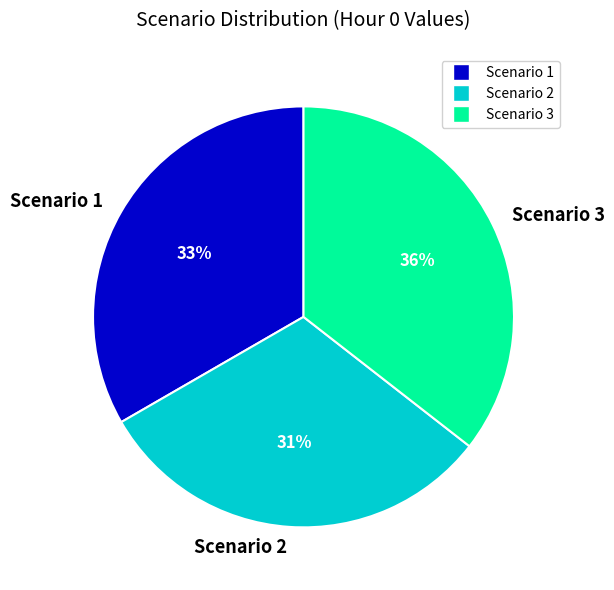

Combined, do Scenario 3 and Scenario 2 account for over 50%?

Yes